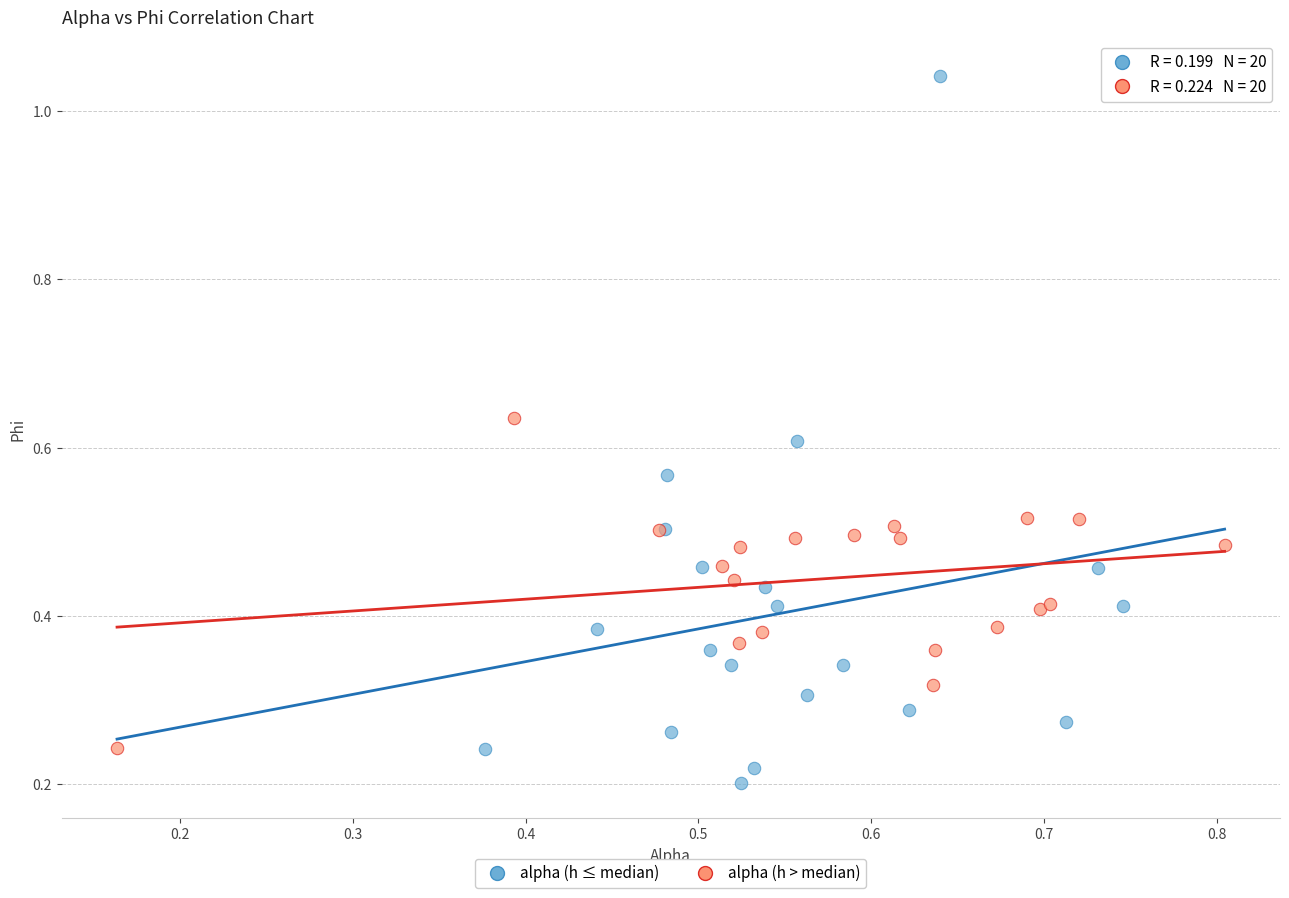

Which series reaches the maximum Y coordinate?

alpha (h ≤ median)